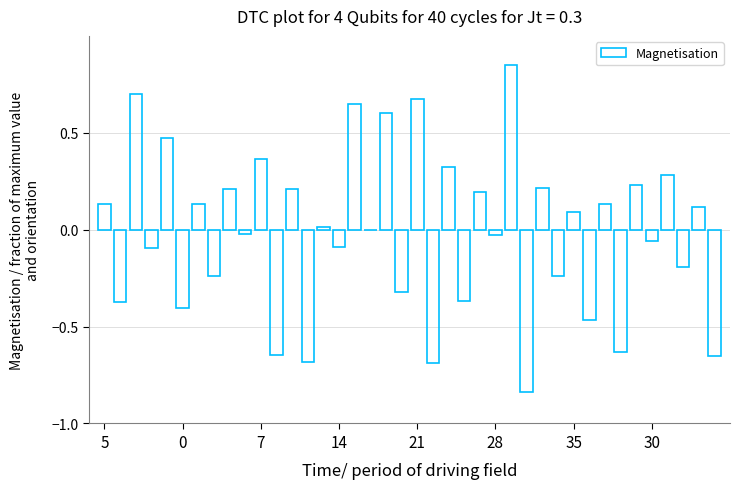

Reading left to right, what are all the values shown in this chart?

0.1	-0.4	0.7	-0.1	0.5	-0.4	0.1	-0.2	0.2	-0.0	0.4	-0.6	0.2	-0.7	0.0	-0.1	0.6	-0.0	0.6	-0.3	0.7	-0.7	0.3	-0.4	0.2	-0.0	0.8	-0.8	0.2	-0.2	0.1	-0.5	0.1	-0.6	0.2	-0.1	0.3	-0.2	0.1	-0.7